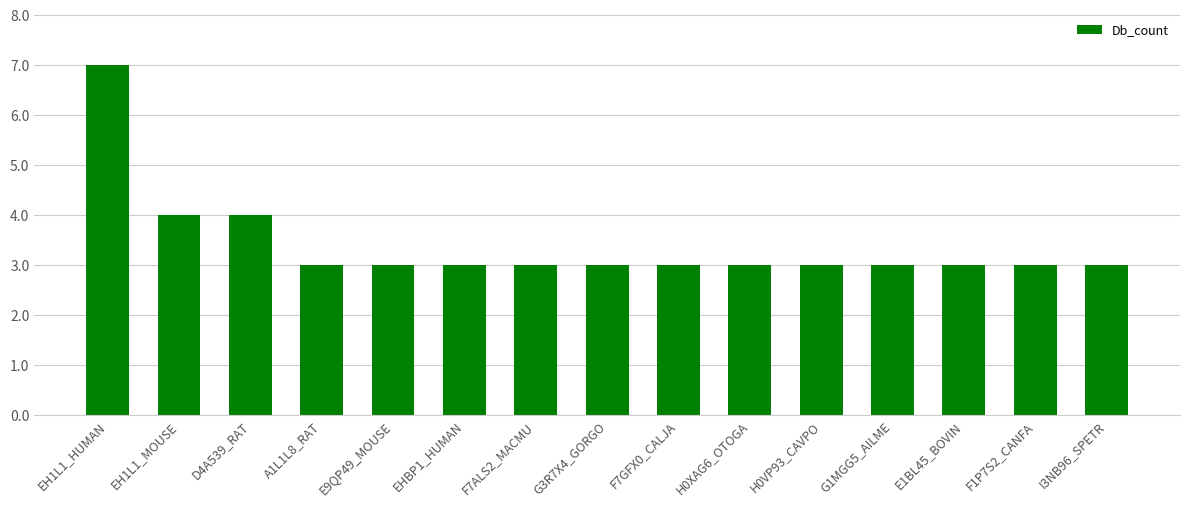

Reading left to right, extract all data points from this chart.

7	4	4	3	3	3	3	3	3	3	3	3	3	3	3